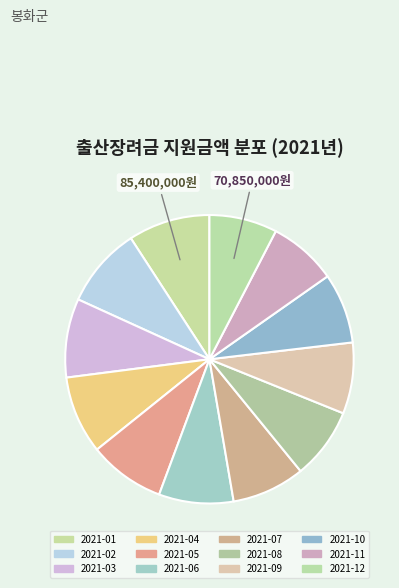

Which category has the smallest portion of the pie?

2021-12